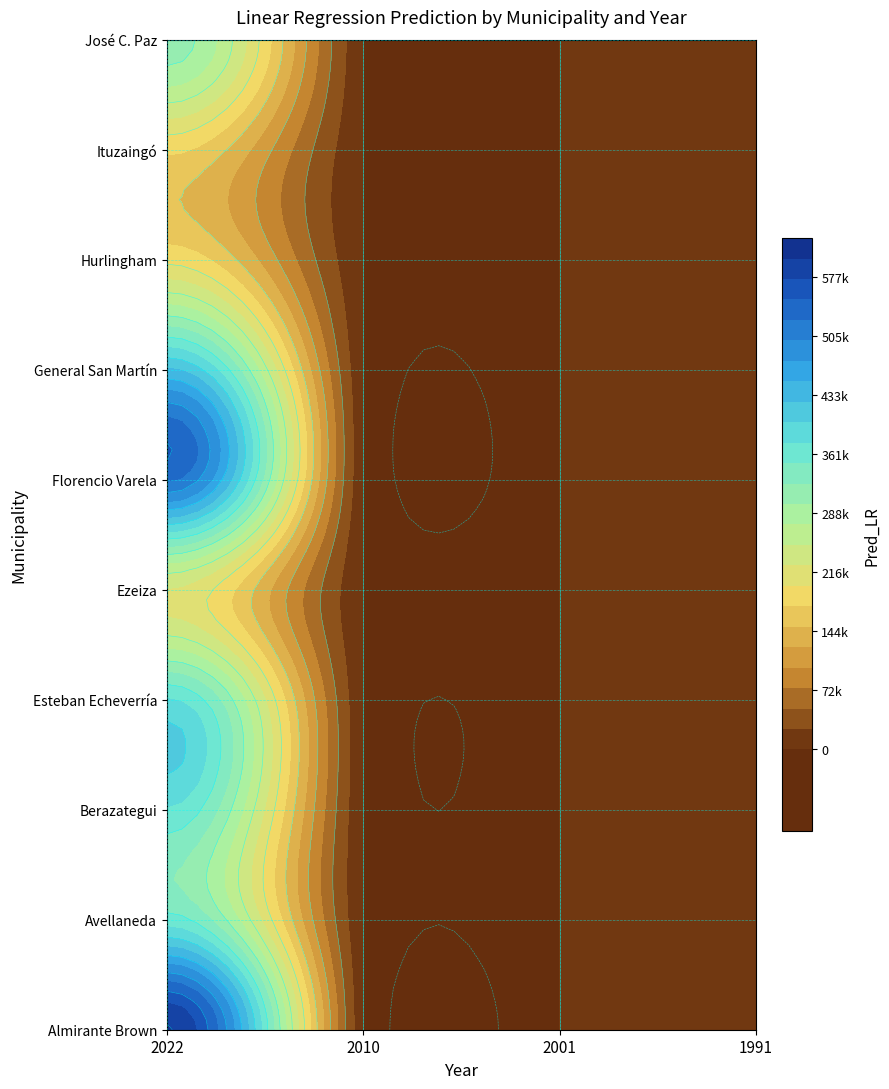

Rank the series by their maximum value, from lowest to highest.

Ituzaingó, Hurlingham, Ezeiza, José C. Paz, Avellaneda, Berazategui, Esteban Echeverría, General San Martín, Florencio Varela, Almirante Brown